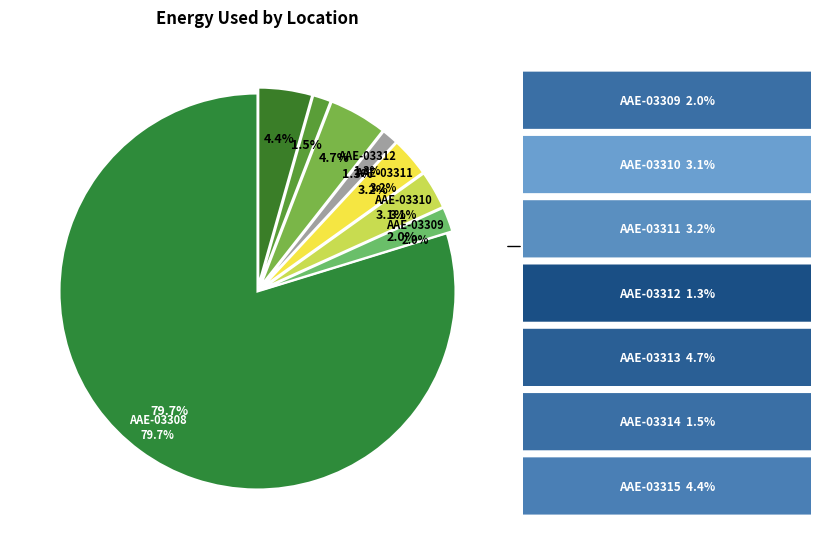

Count the number of slices in the pie.

8